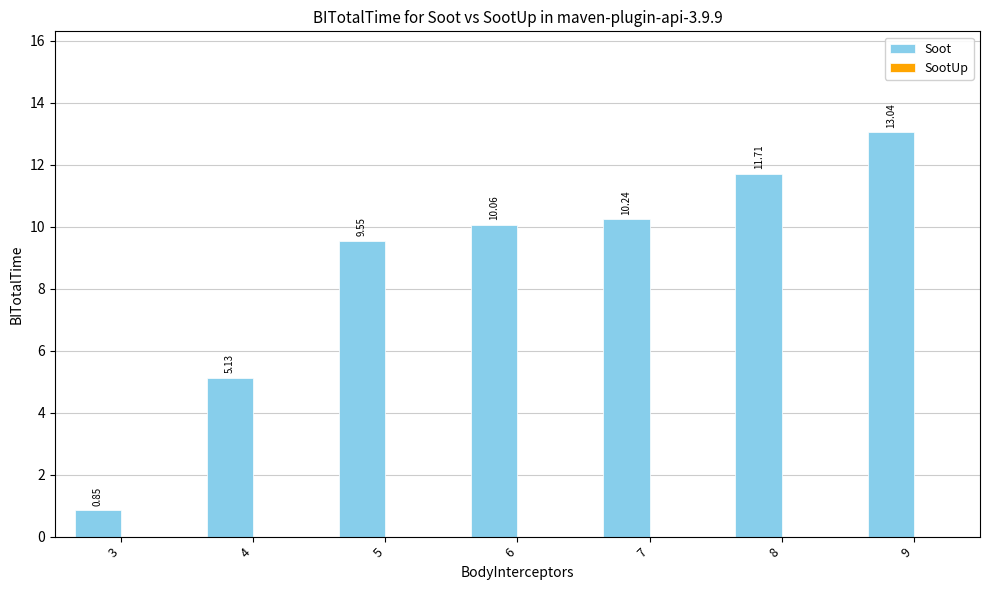

What is the change in value from 6 to 7?

+0.2